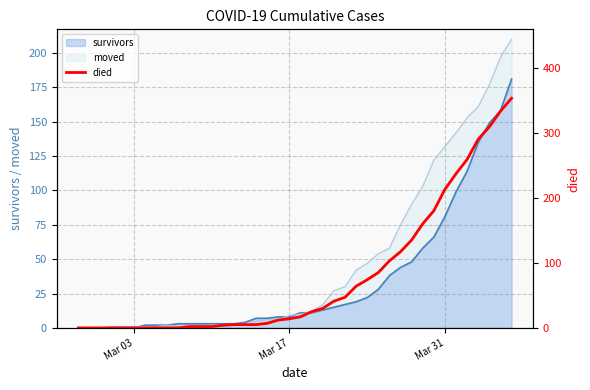

What is the maximum value for moved?

210